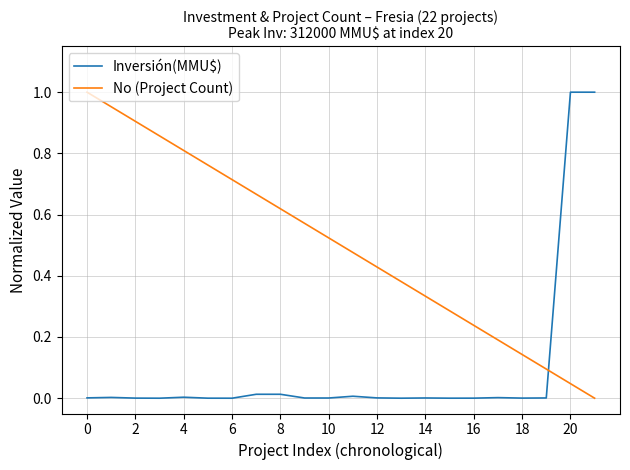

Rank the series by their average value, from highest to lowest.

No (Project Count), Inversión(MMU$)